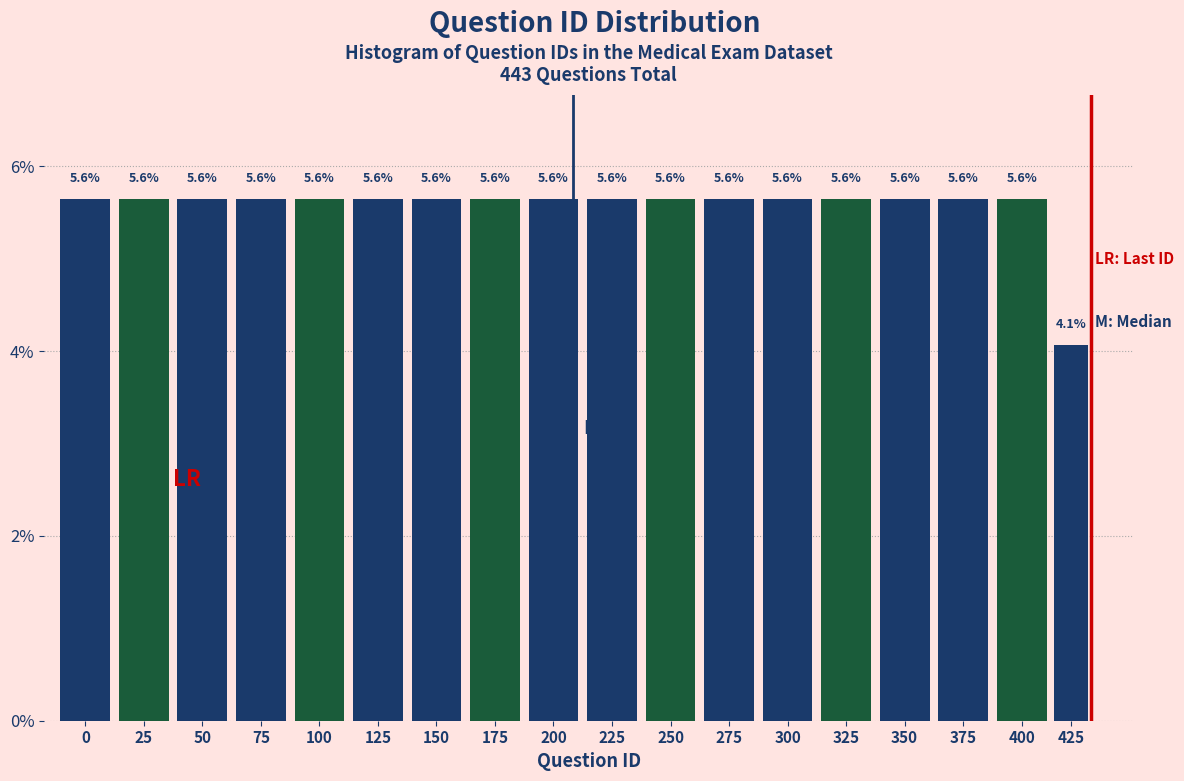

Reading right to left, list all the values displayed in this chart.

4.1	5.6	5.6	5.6	5.6	5.6	5.6	5.6	5.6	5.6	5.6	5.6	5.6	5.6	5.6	5.6	5.6	5.6